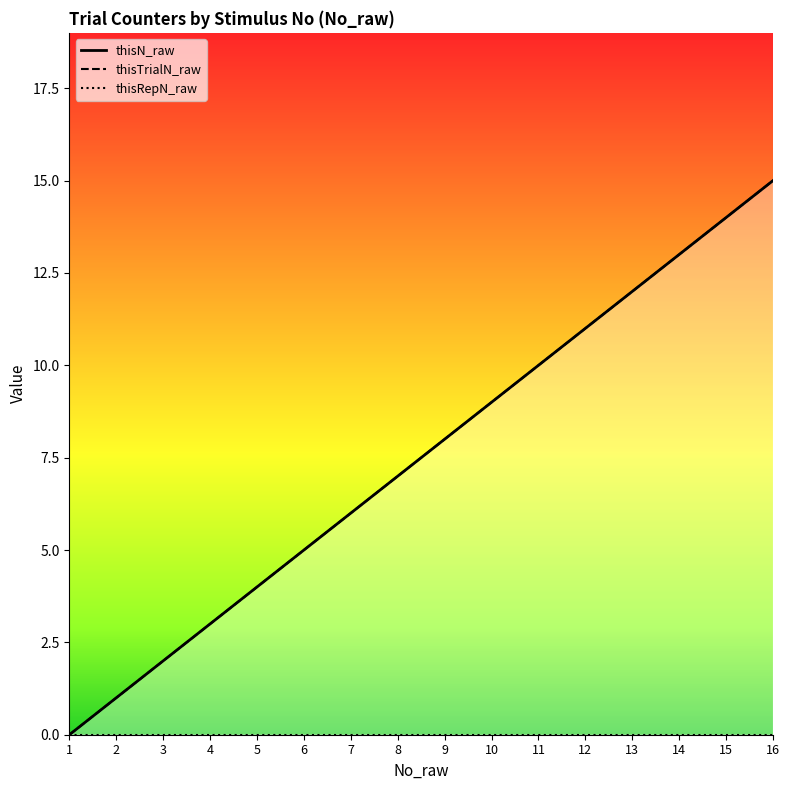

Which label corresponds to the largest value in the chart?

16